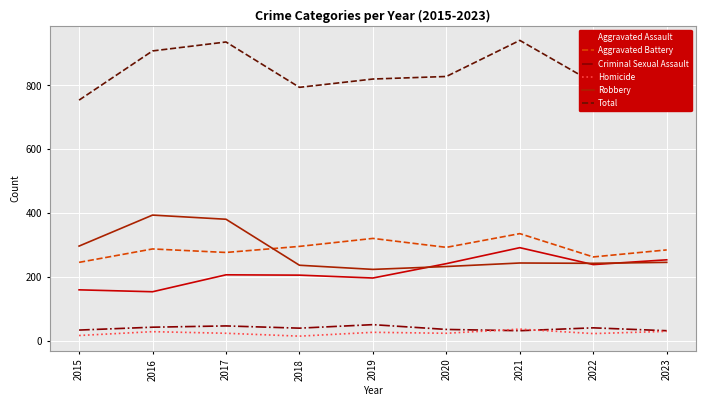

At which label is Total closest to 847?

2023